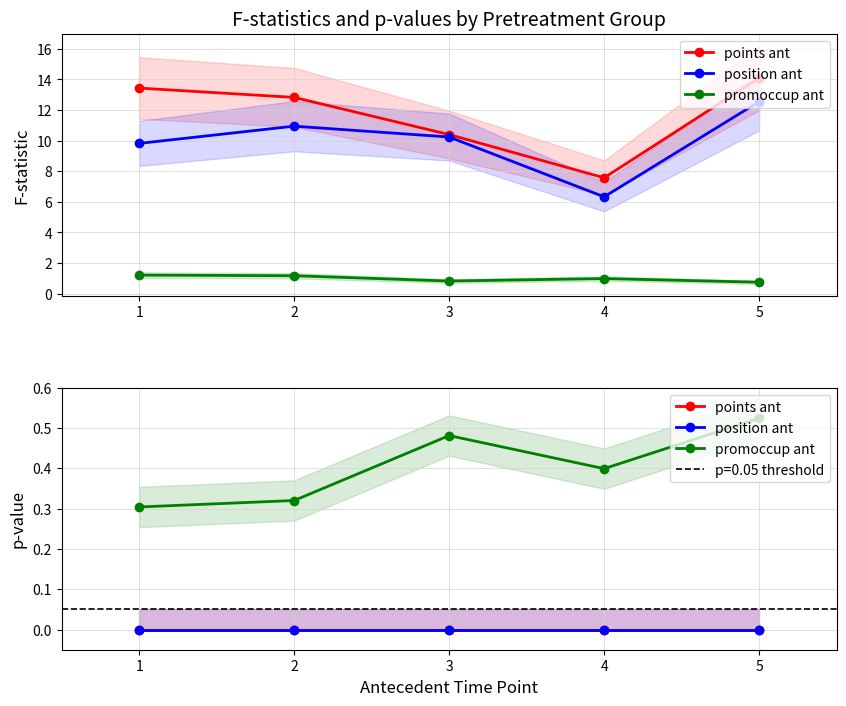

What is the spread (max minus min) of values at 3?

0.5